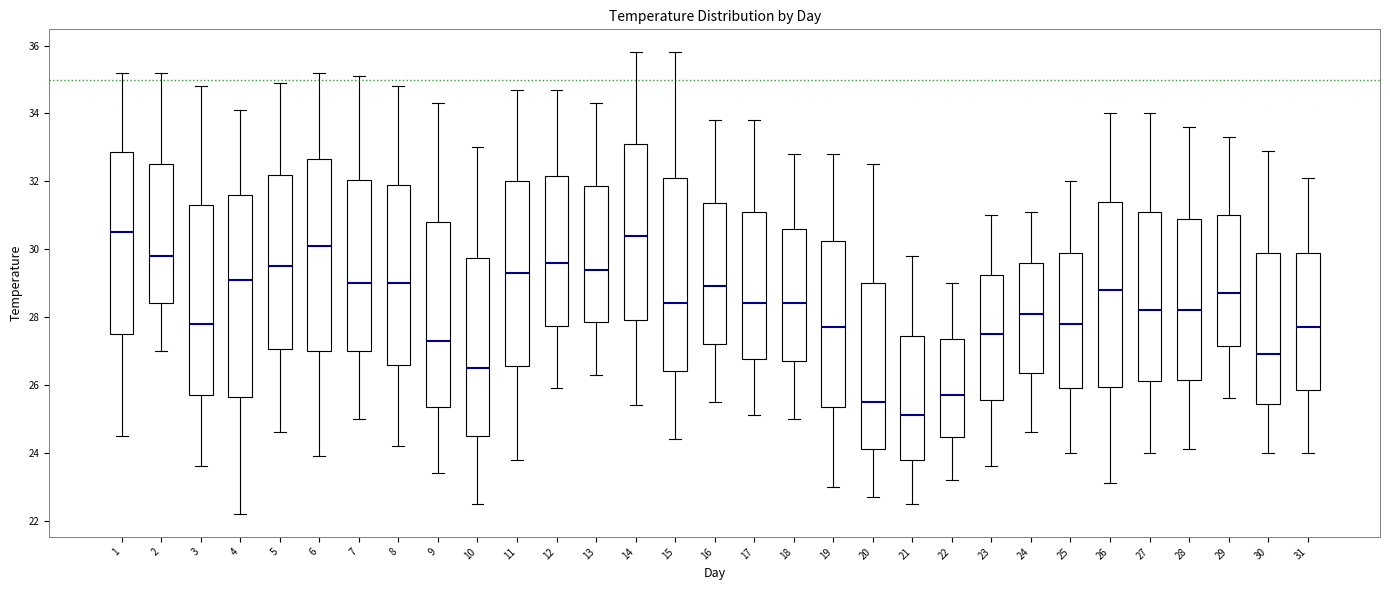

Where does the median line of the box at x = 16 sit on the y-axis? The values are not printed on the chart, so give them approximately, as read against the axis.

29.0